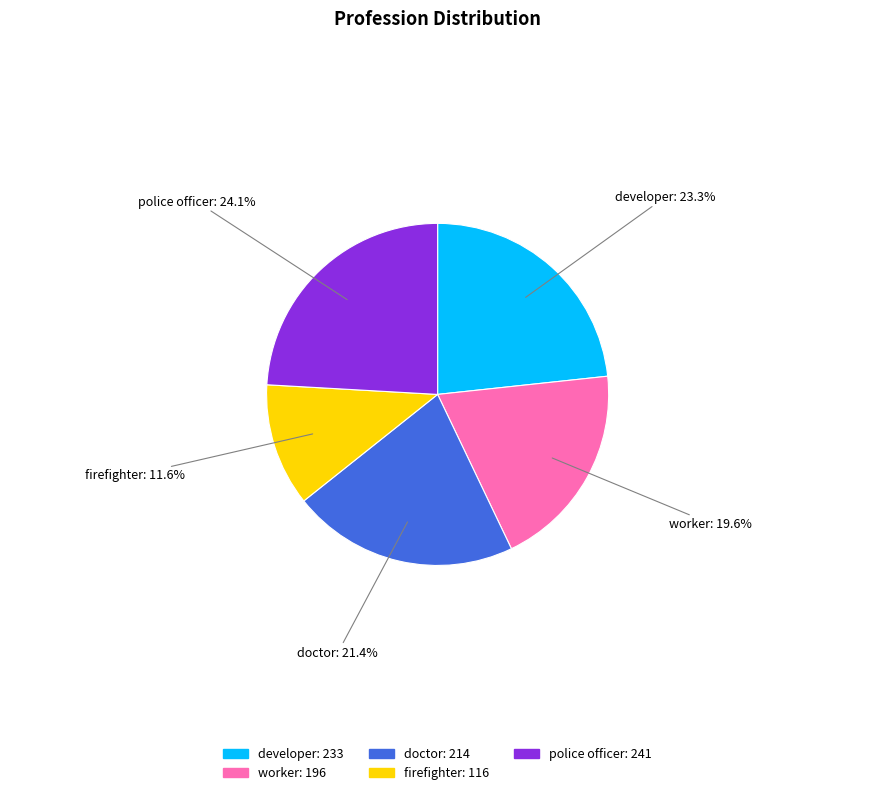

Rank the categories by value from lowest to highest.

firefighter, worker, doctor, developer, police officer